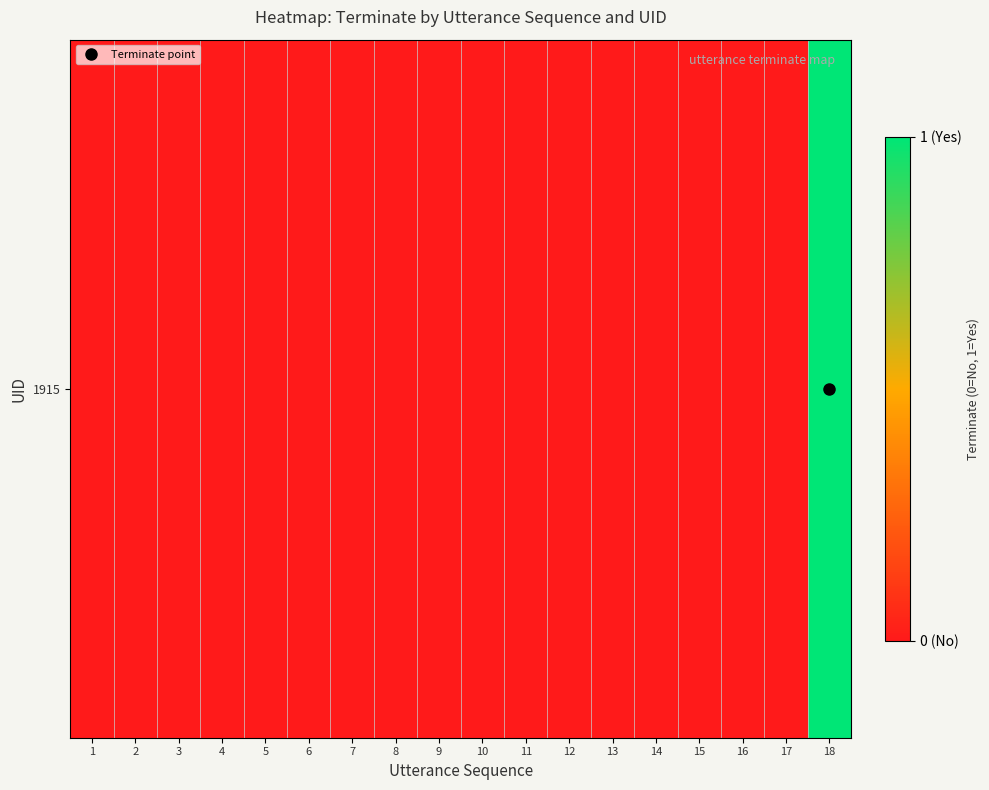

Rank the categories by value from lowest to highest.

1, 2, 3, 4, 5, 6, 7, 8, 9, 10, 11, 12, 13, 14, 15, 16, 17, 18